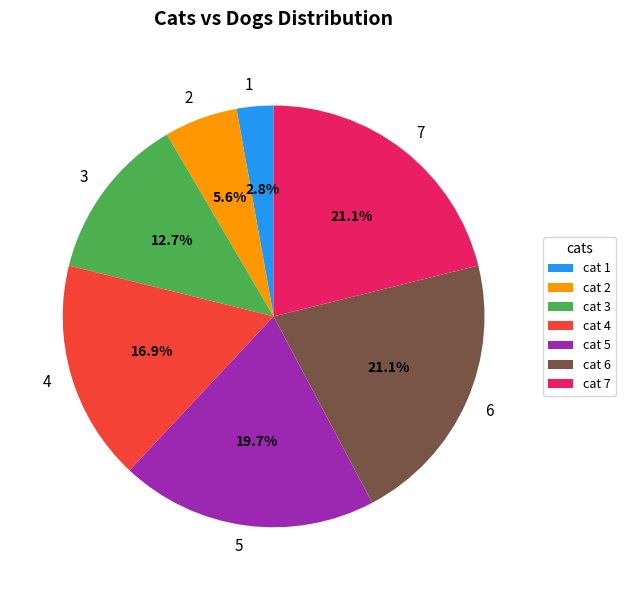

Combined, do cat 7 and cat 4 account for over 50%?

No